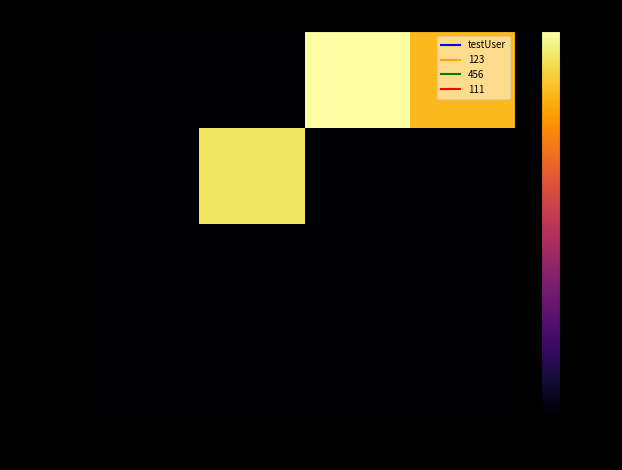

Reading right to left, list all the values displayed in this chart.

testUser: 1179=0	1093=0	1506=0	0=0
123: 1179=0	1093=0	1506=0	0=0
456: 1179=0	1093=0	1506=123	0=0
111: 1179=111	1093=132	1506=0	0=0